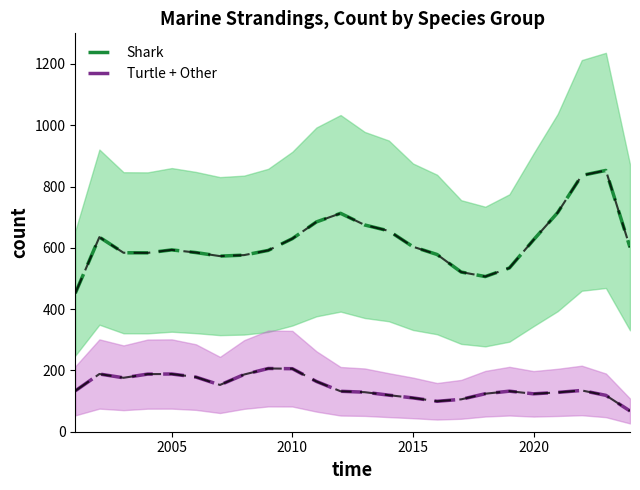

Rank the series by their average value, from lowest to highest.

Turtle + Other, Shark